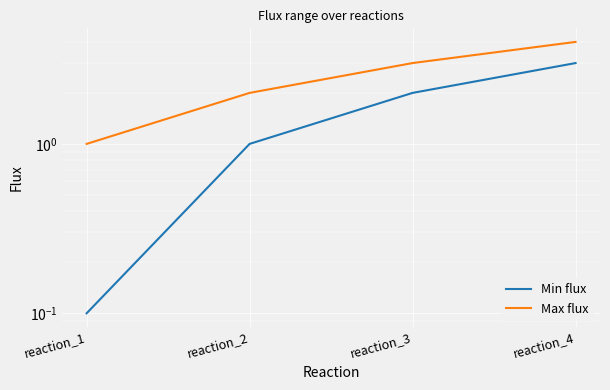

What is the highest value of the Min flux series?

3.0